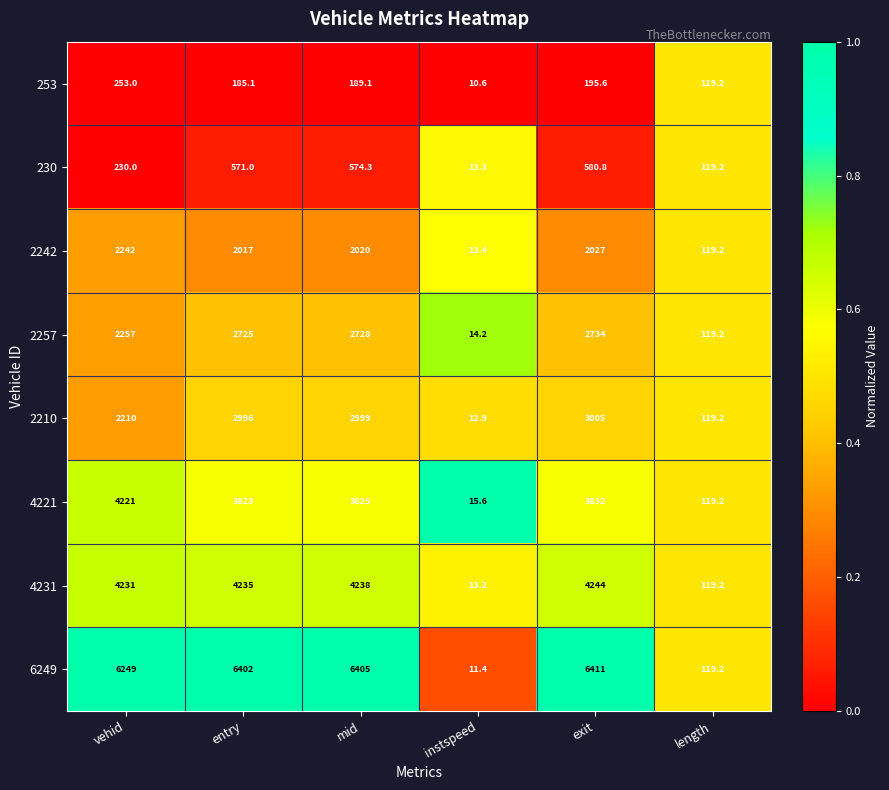

What is the difference between the 2242 values at entry and exit?

10.0